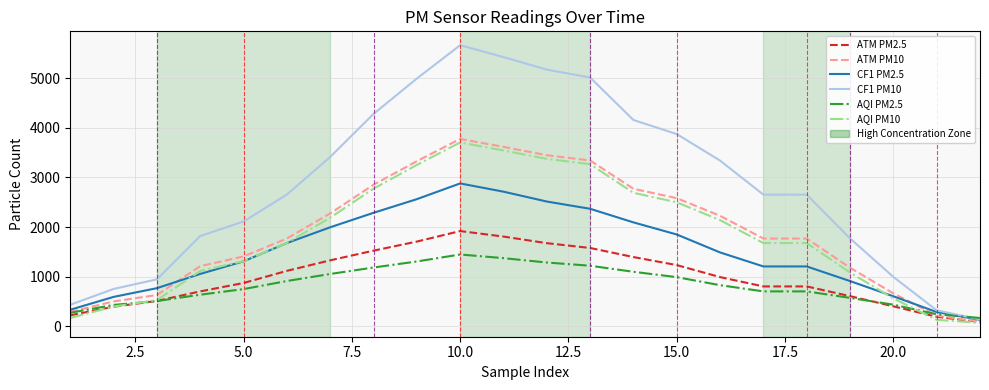

Which series has the largest range (max minus min)?

CF1 PM10